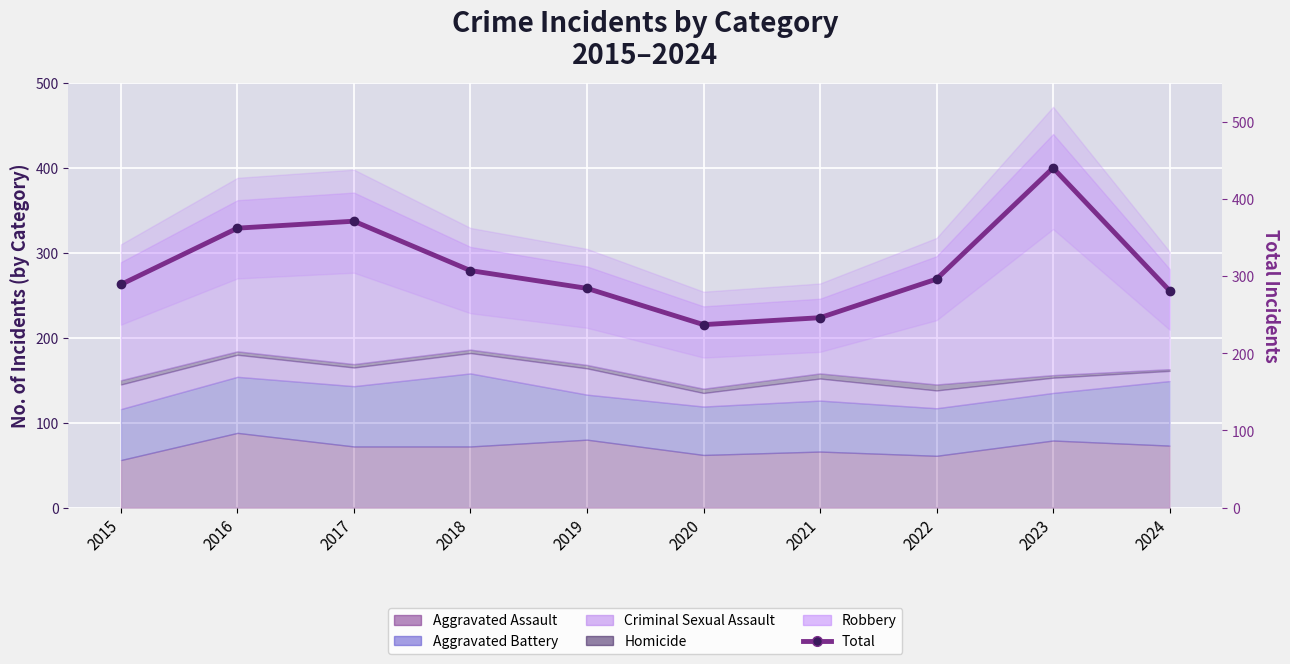

What is the smallest value displayed?

237